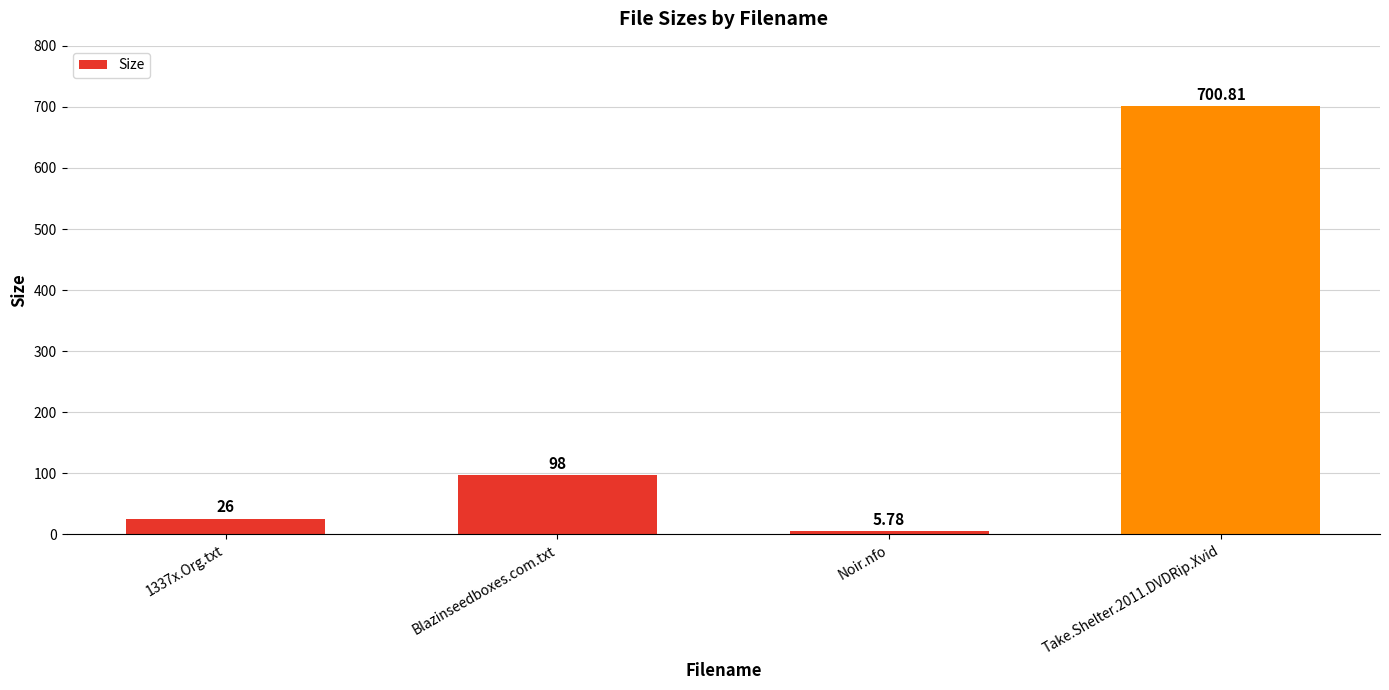

Read the value at 1337x.Org.txt.

26.0